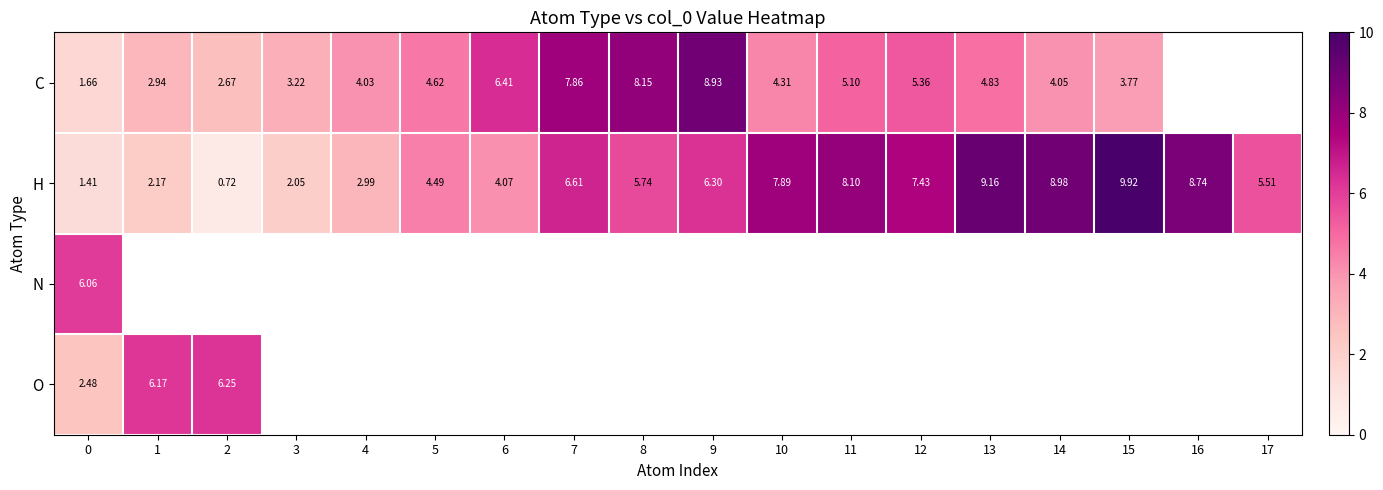

What is the difference between the maximum and minimum values in the O series?

3.8